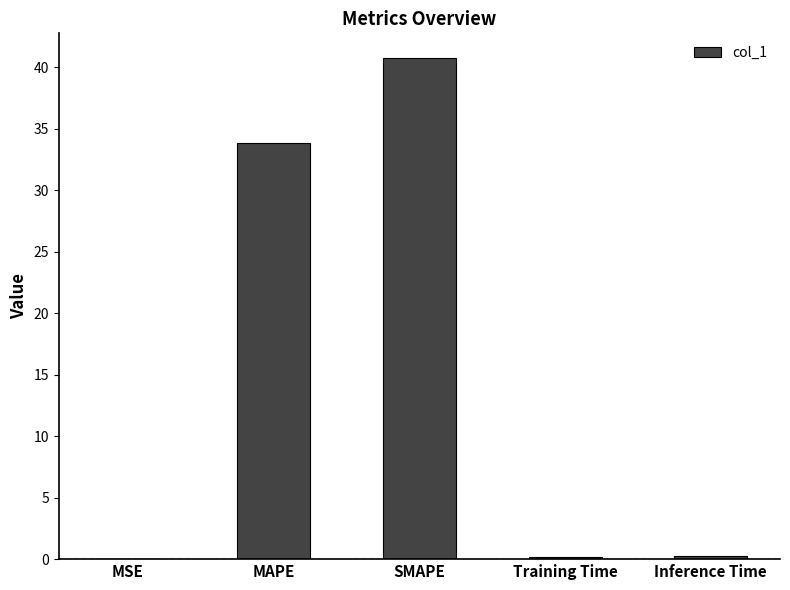

Is it true that the value at SMAPE is 18.6?

False